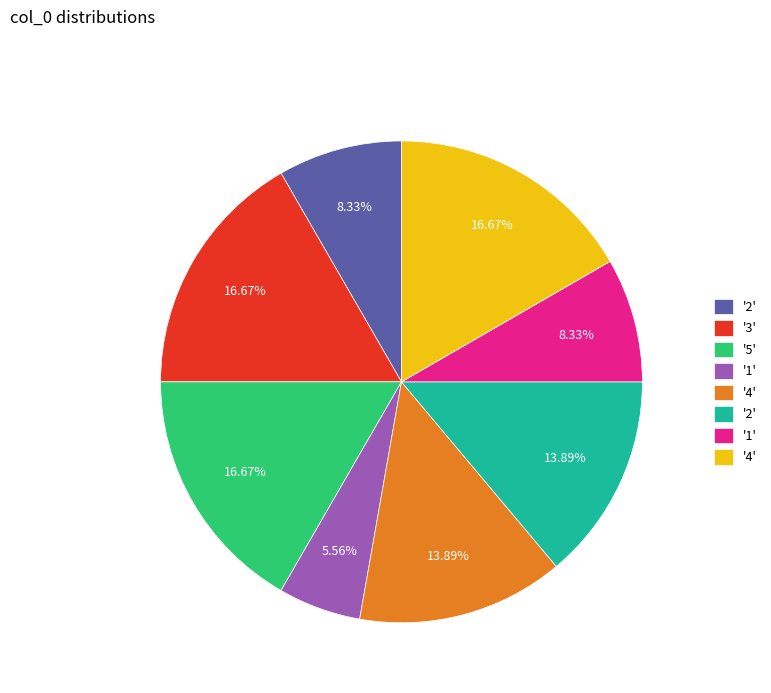

How many slices are in this pie chart?

8